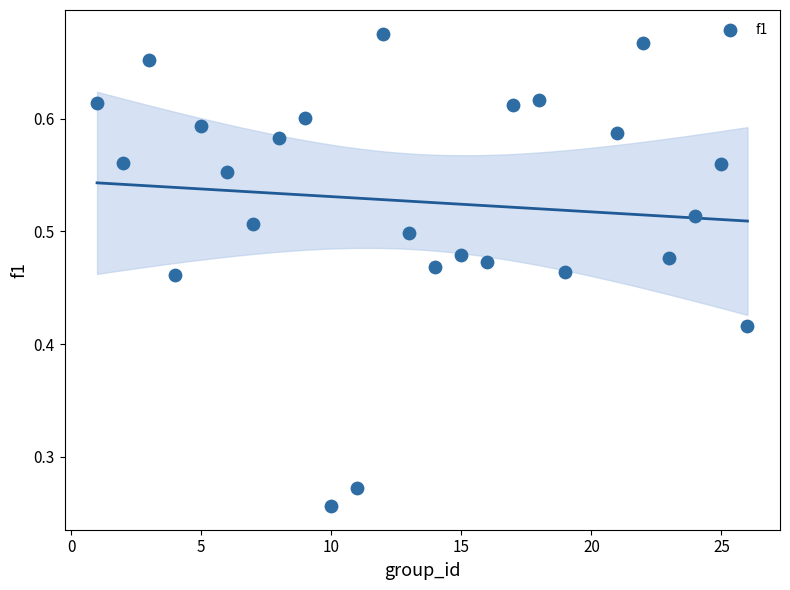

What is the range of X values (max minus min)?

25.0